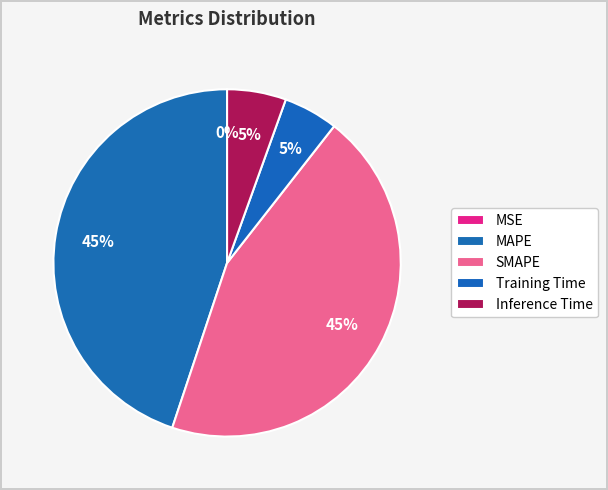

What percentage is the MAPE slice, to the nearest percent?

45%